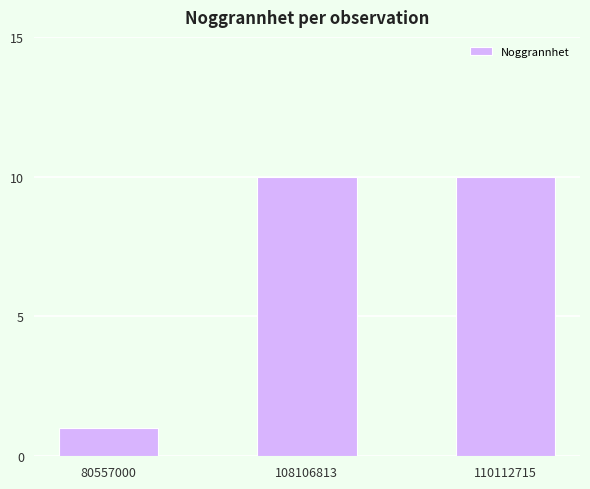

Does the chart contain stacked bars?

No